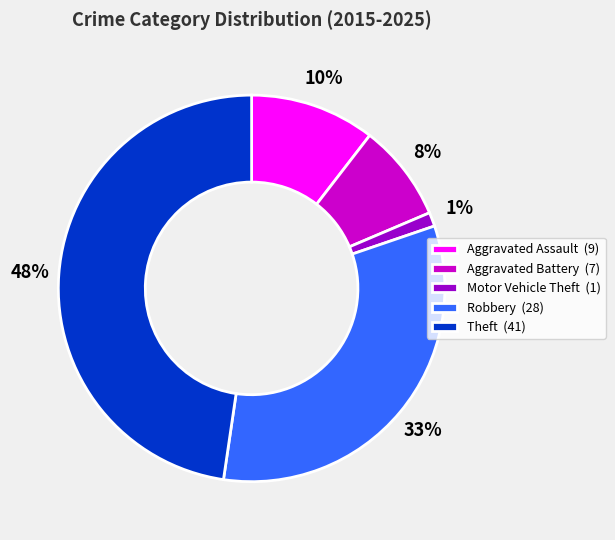

To the nearest percent, what is the difference between the largest and smallest slice percentages?

47%